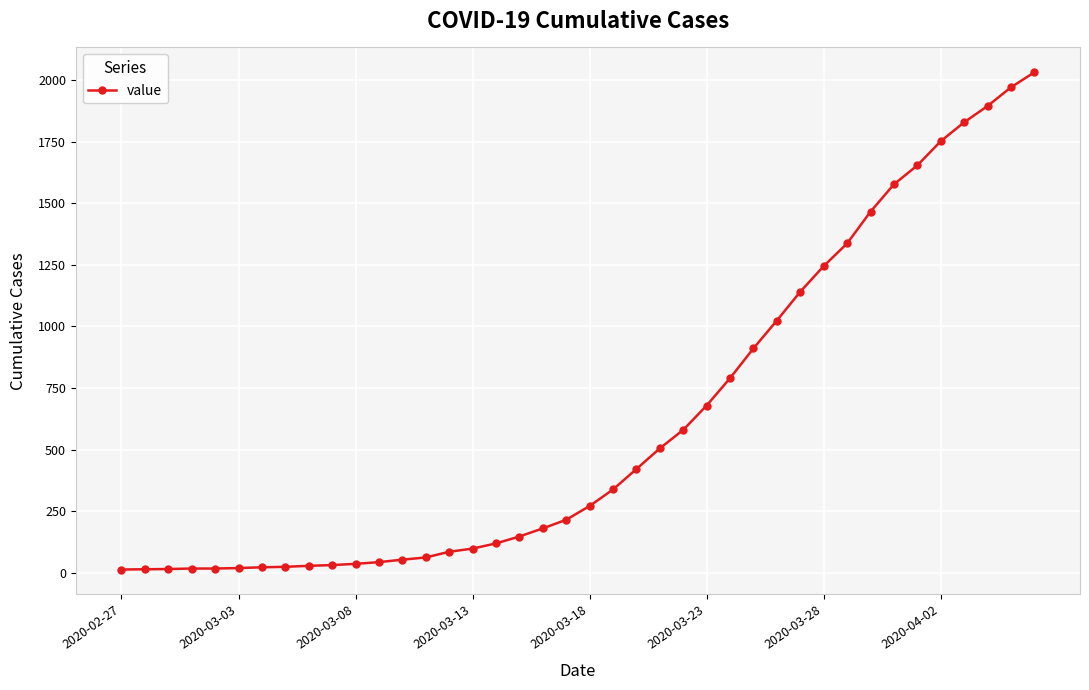

What is the difference between the maximum and minimum values?

2019